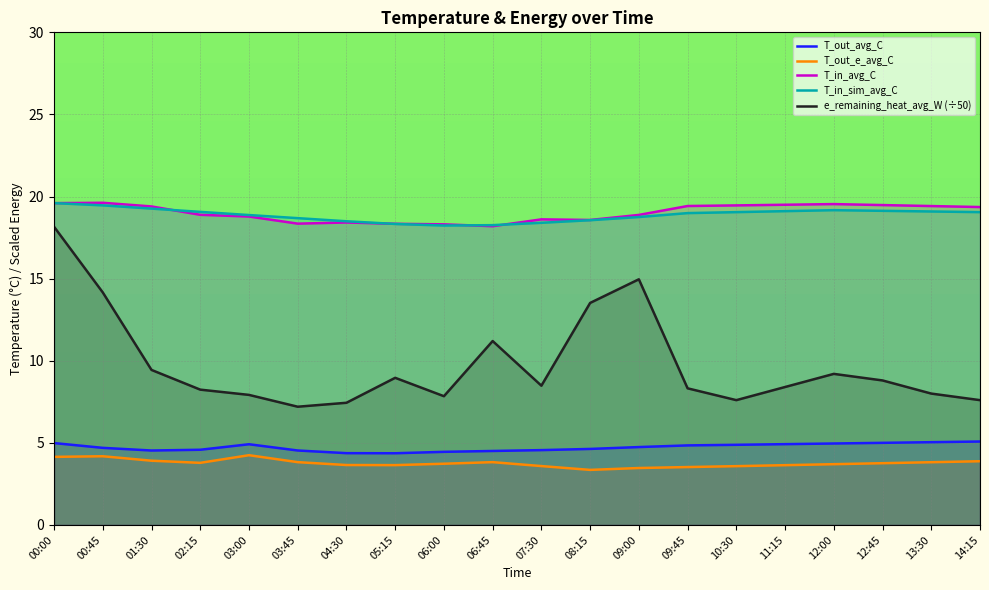

How many lines are shown in the chart?

5